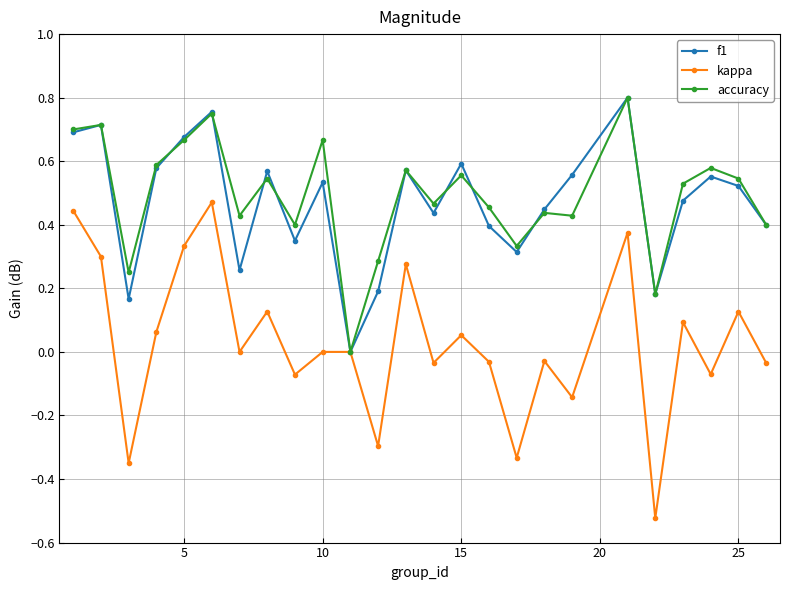

True or false: f1 and accuracy intersect in this chart.

True